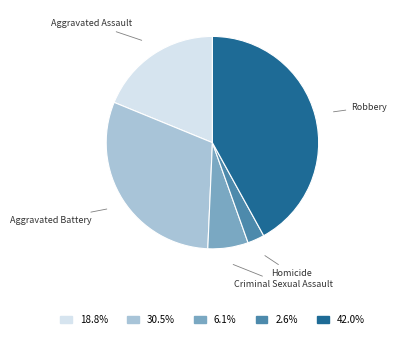

Does Robbery account for over 50% of the chart?

No